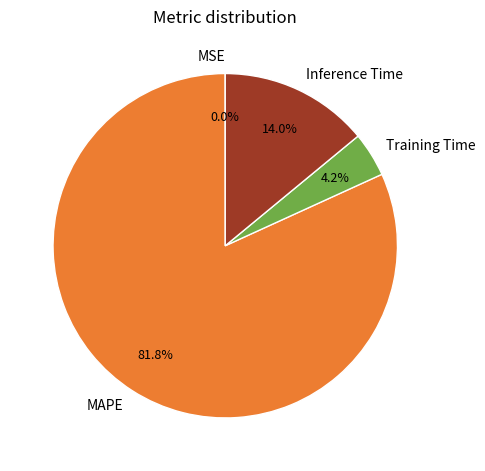

To the nearest percent, what is the difference between the largest and smallest slice percentages?

82%